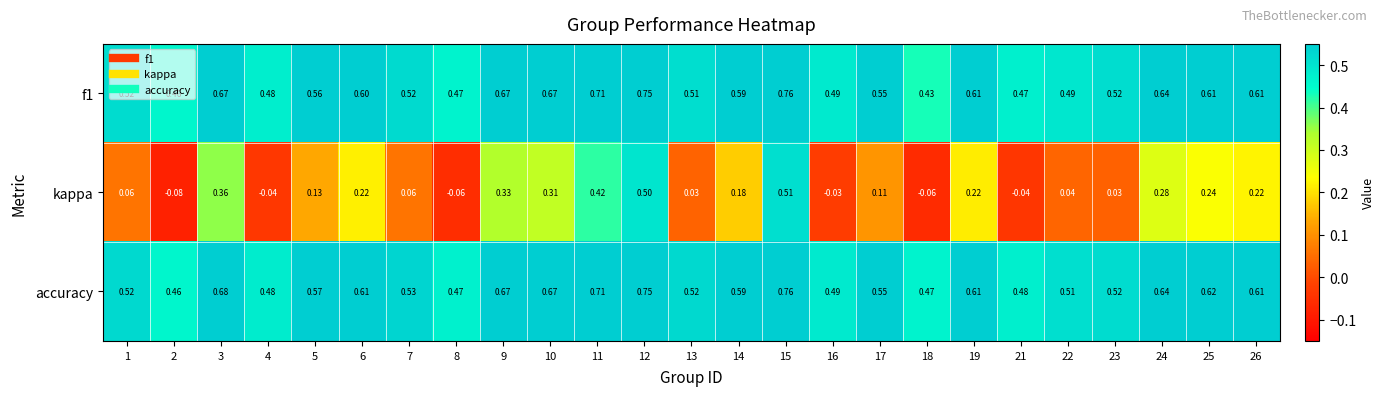

Count the number of data series in this chart.

3